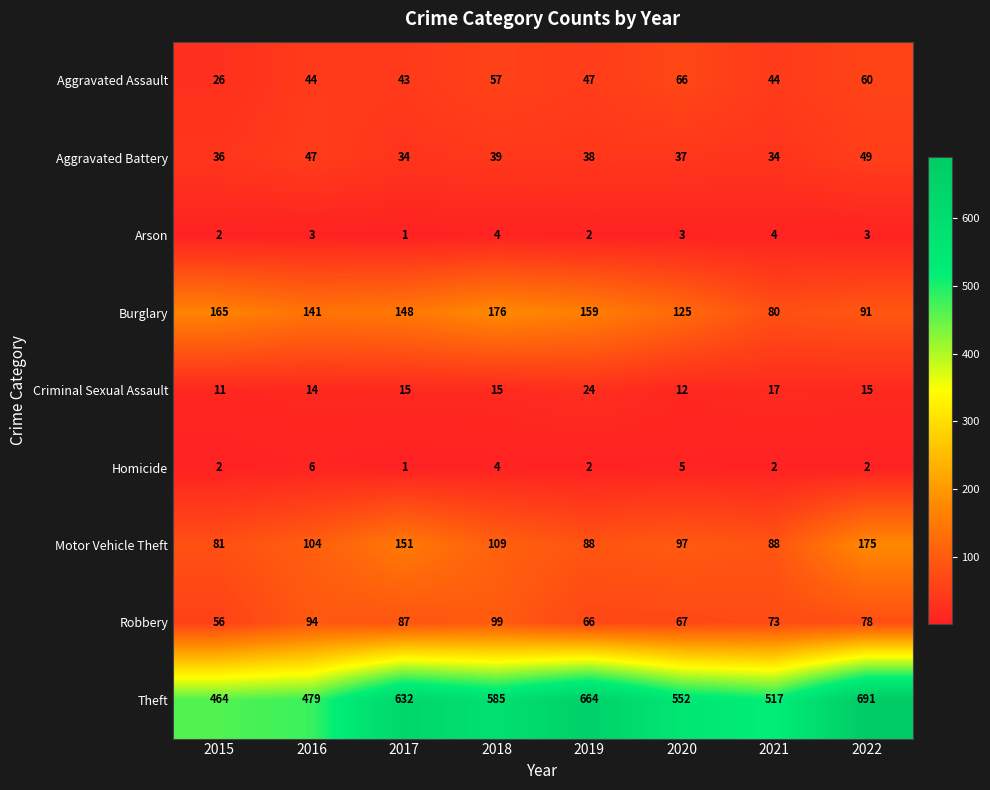

Which series has the largest total across all categories?

Theft